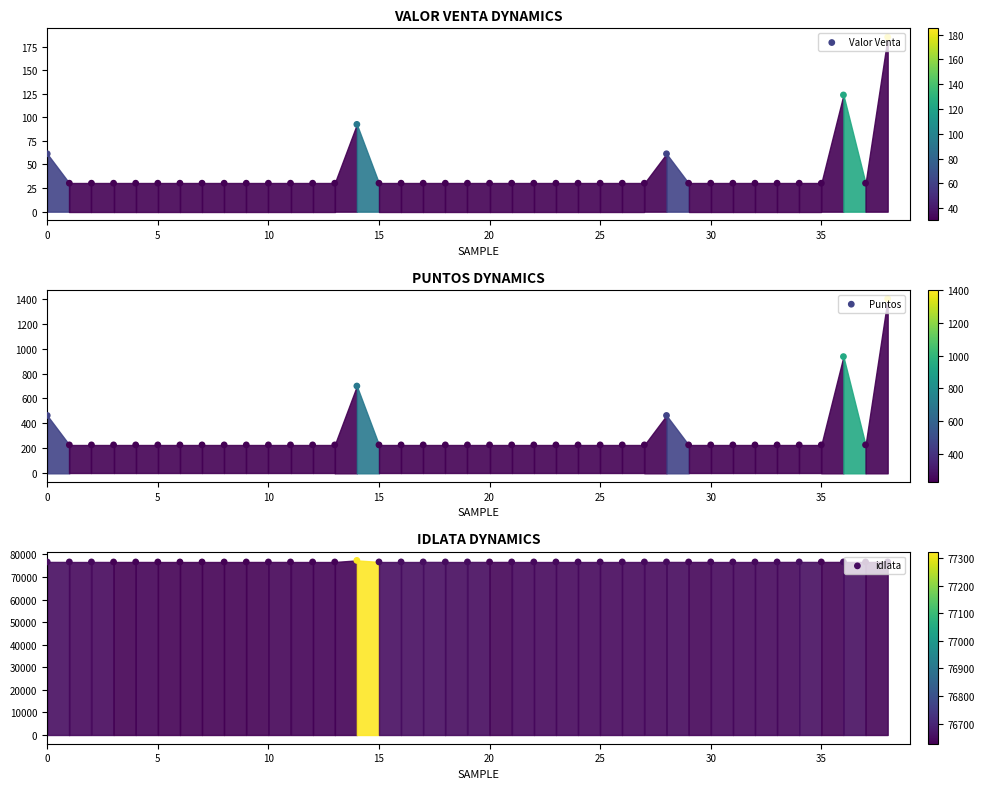

At which category is the sum across all series the highest?

38